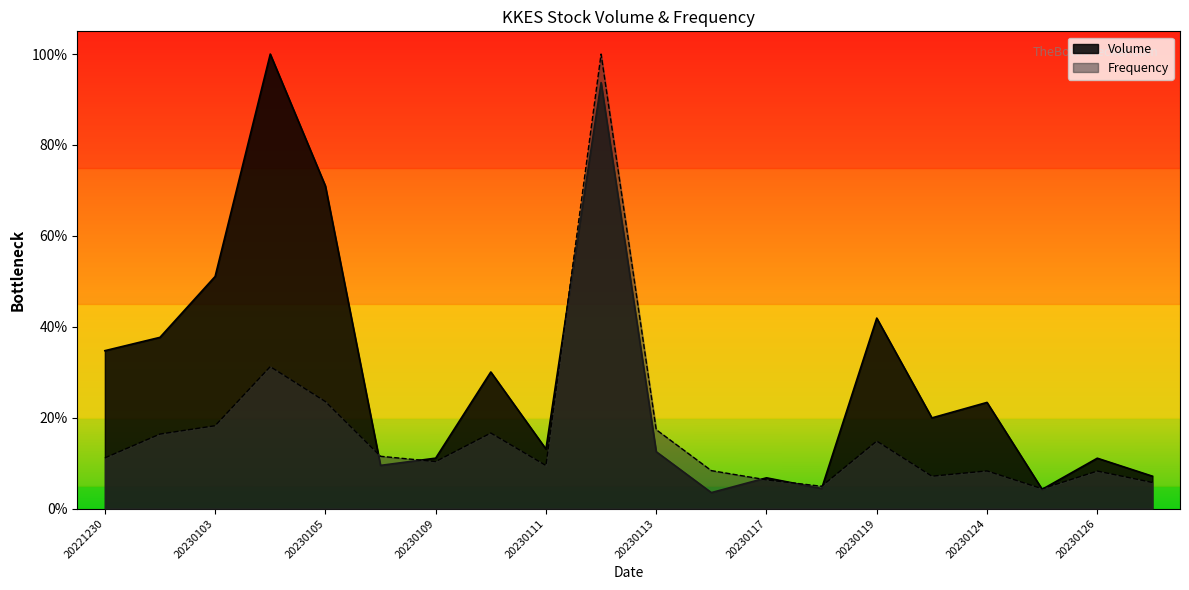

What value does the Frequency series have at 20230105?

0.2